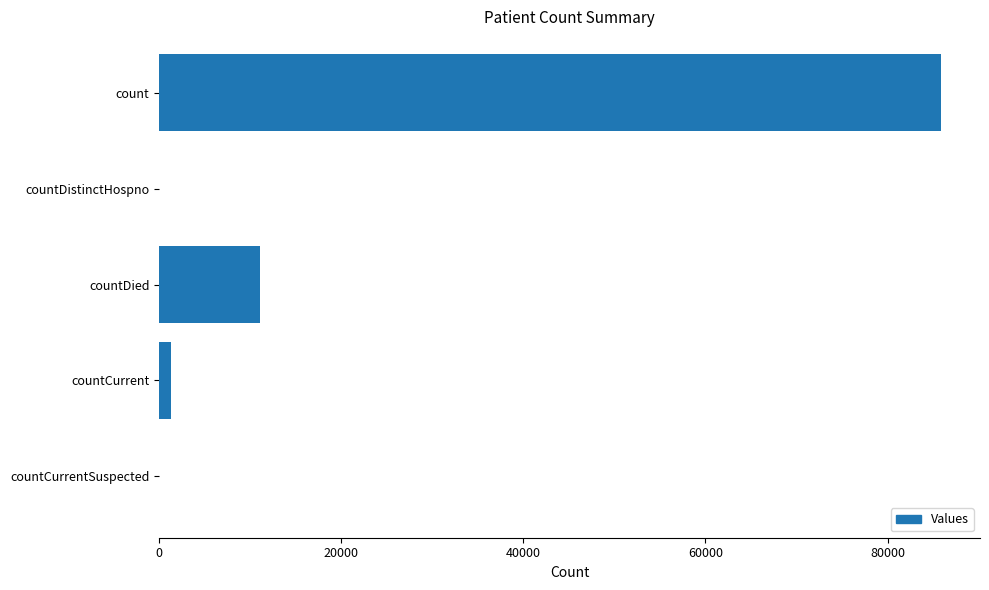

What is the maximum value shown in the chart?

85852